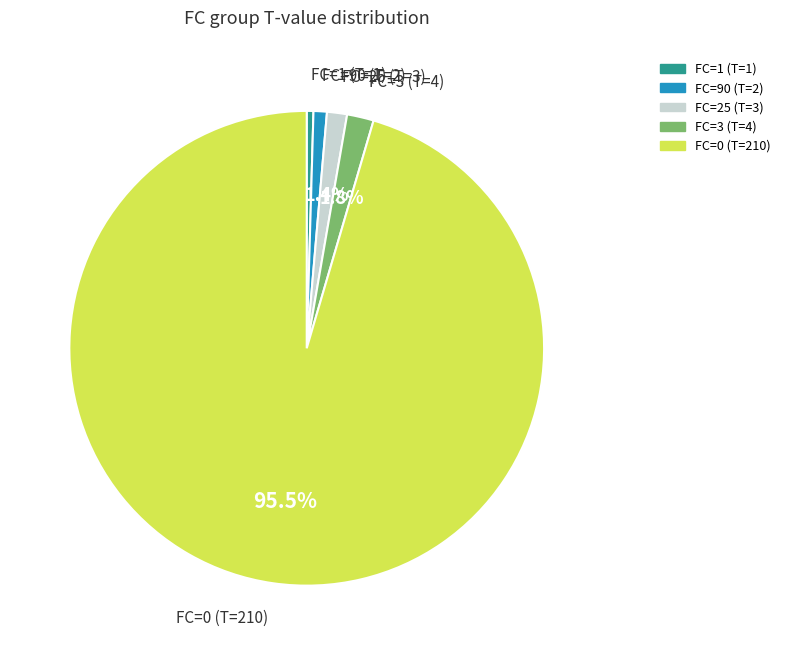

Combined, do FC=1 and FC=0 account for over 50%?

Yes